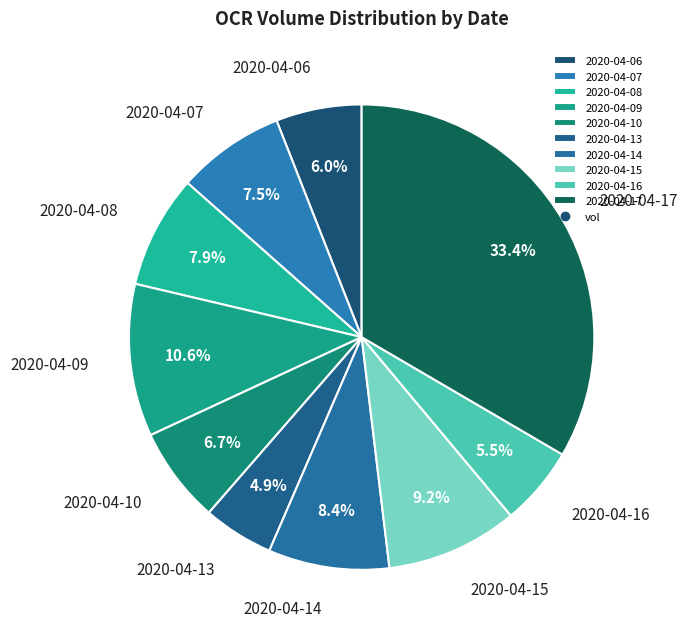

True or false: 2020-04-10 accounts for 1% of the total.

False